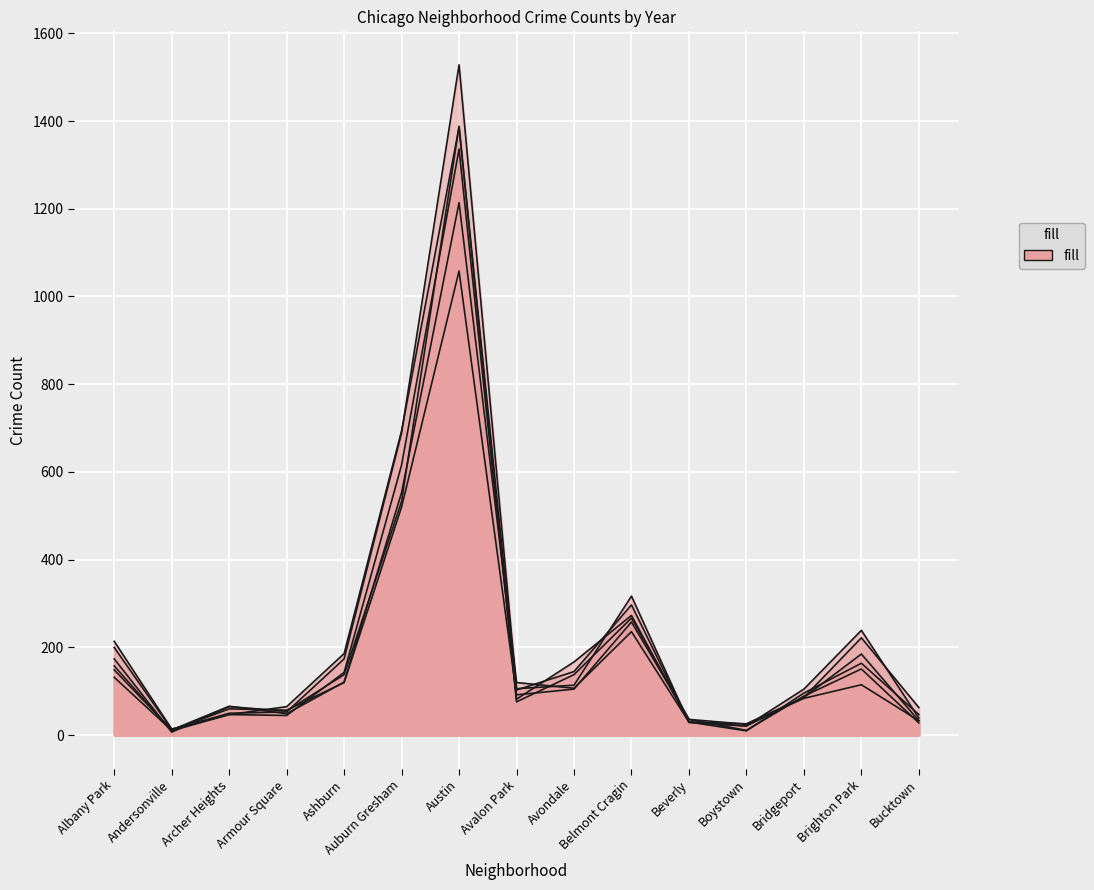

What is the sum of all 2016 values?

3677